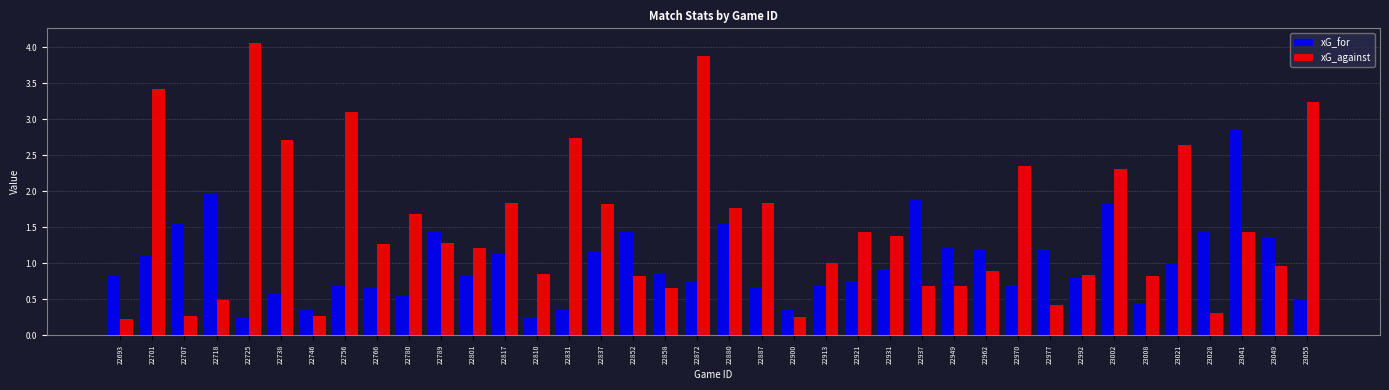

What is the average value of the xG_for series?

1.0